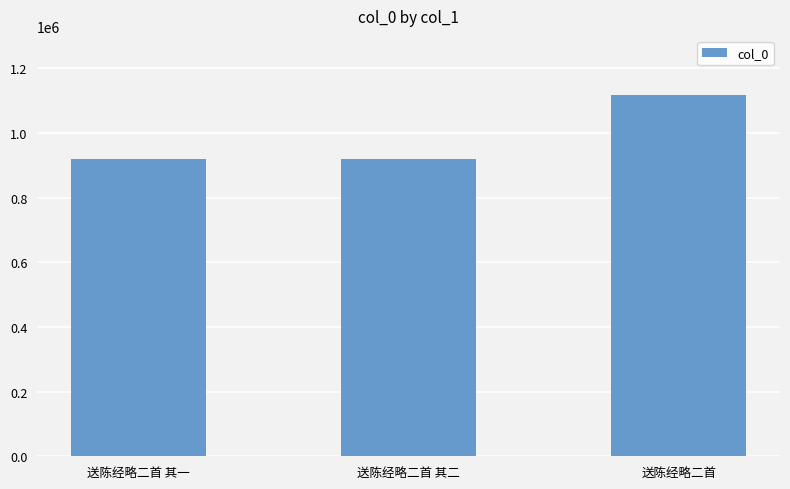

What position from the left is 送陈经略二首 其一?

1